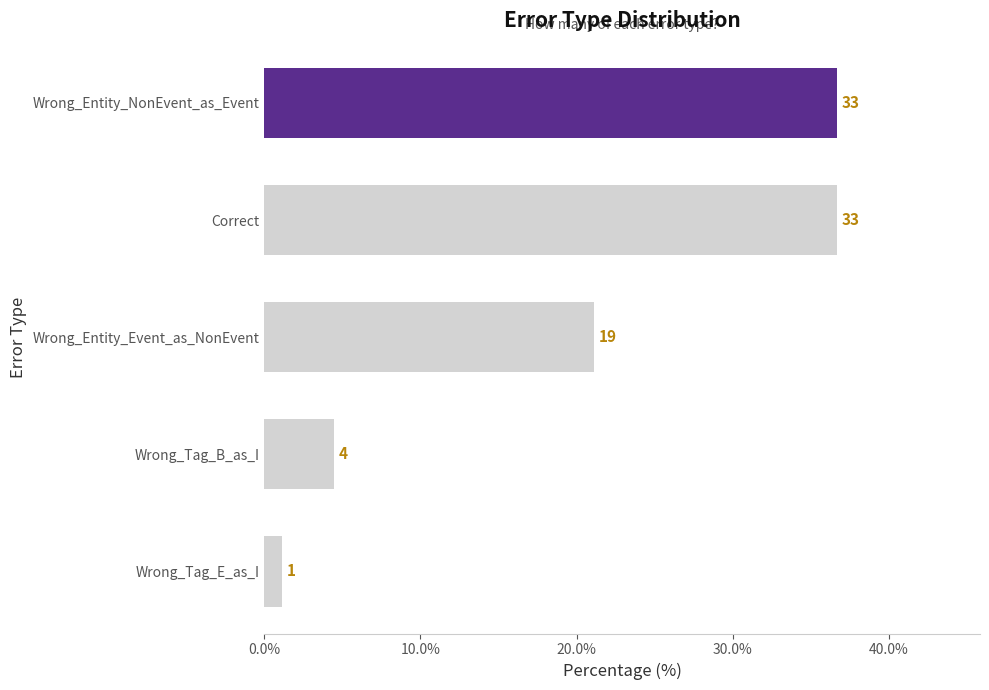

What is the maximum value shown in the chart?

36.7